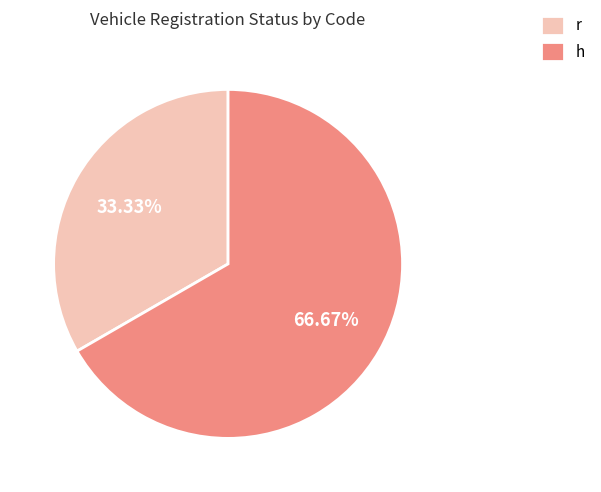

Is it true that r is 40% of the pie?

False